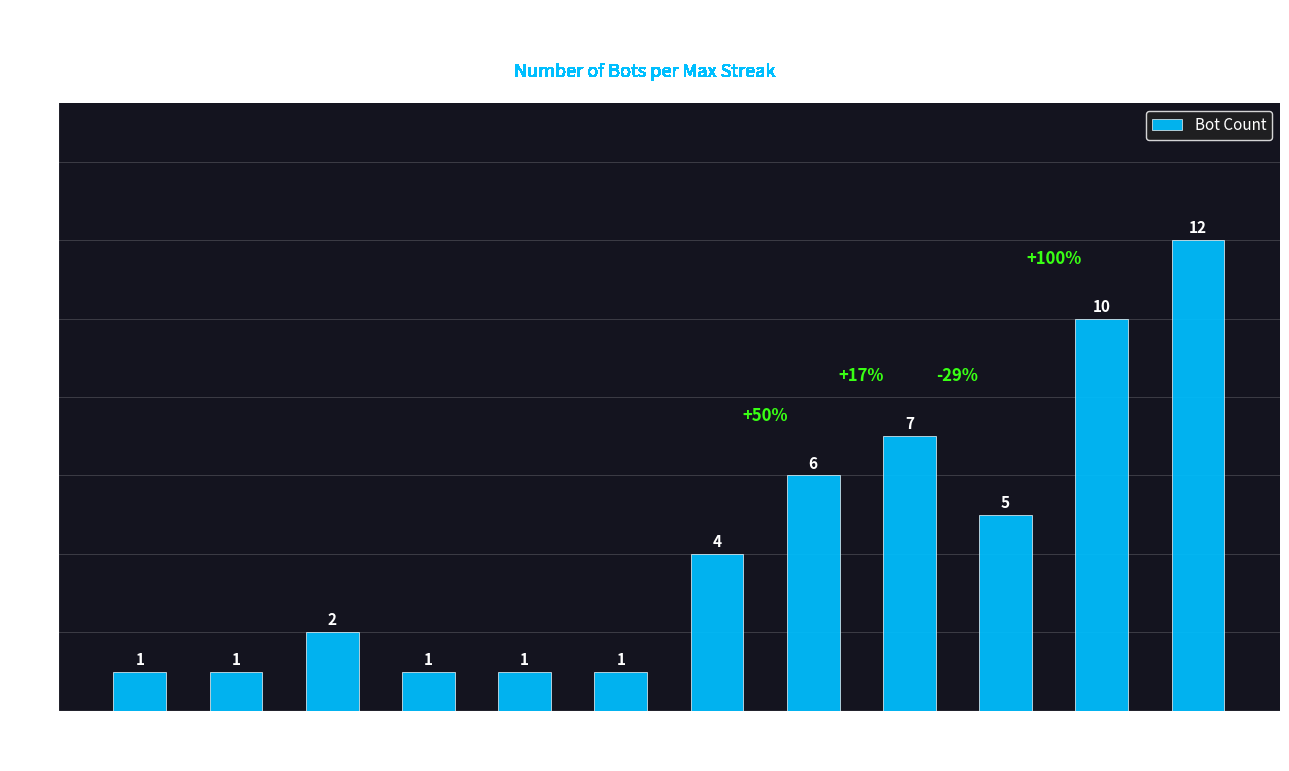

Where is the data nearest to the value 6?

18